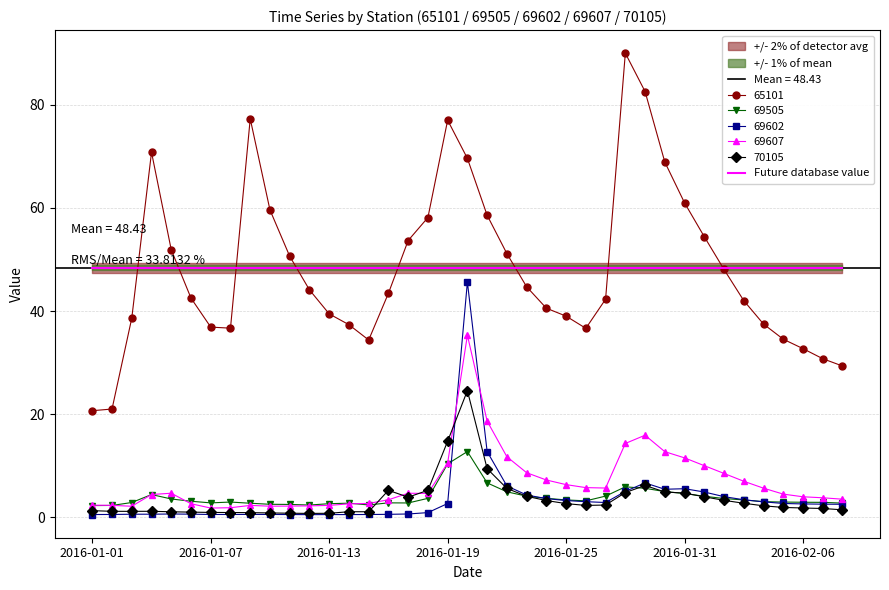

What is the label of the 12th point from the right?

2016-01-28